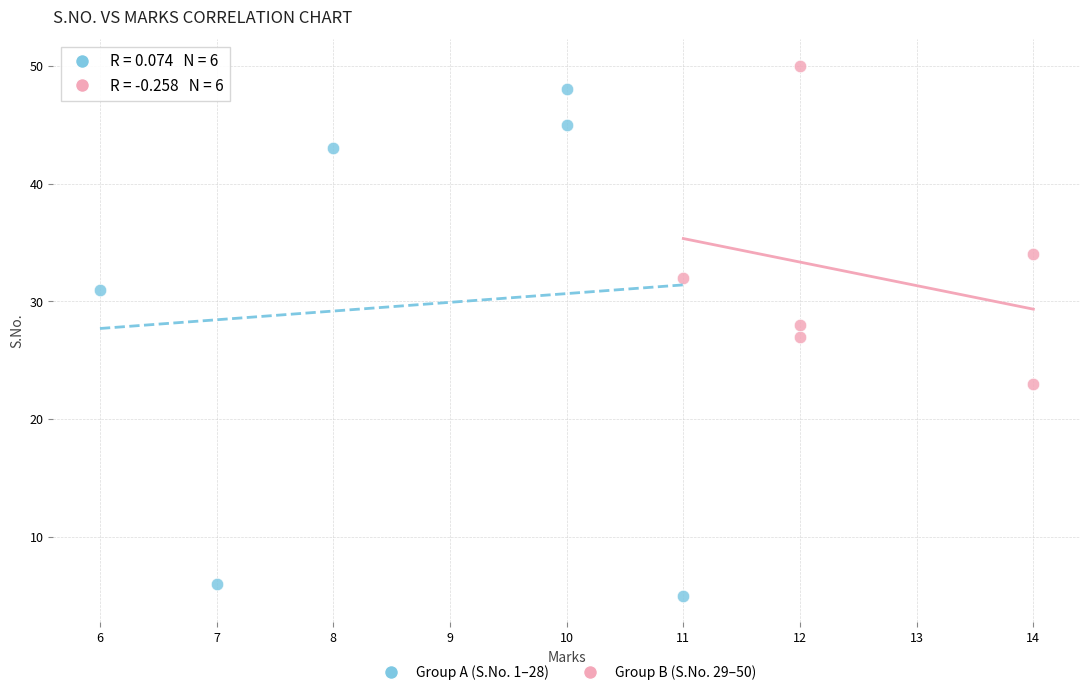

Which series contains the highest Y value?

Group B (S.No. 29–50)